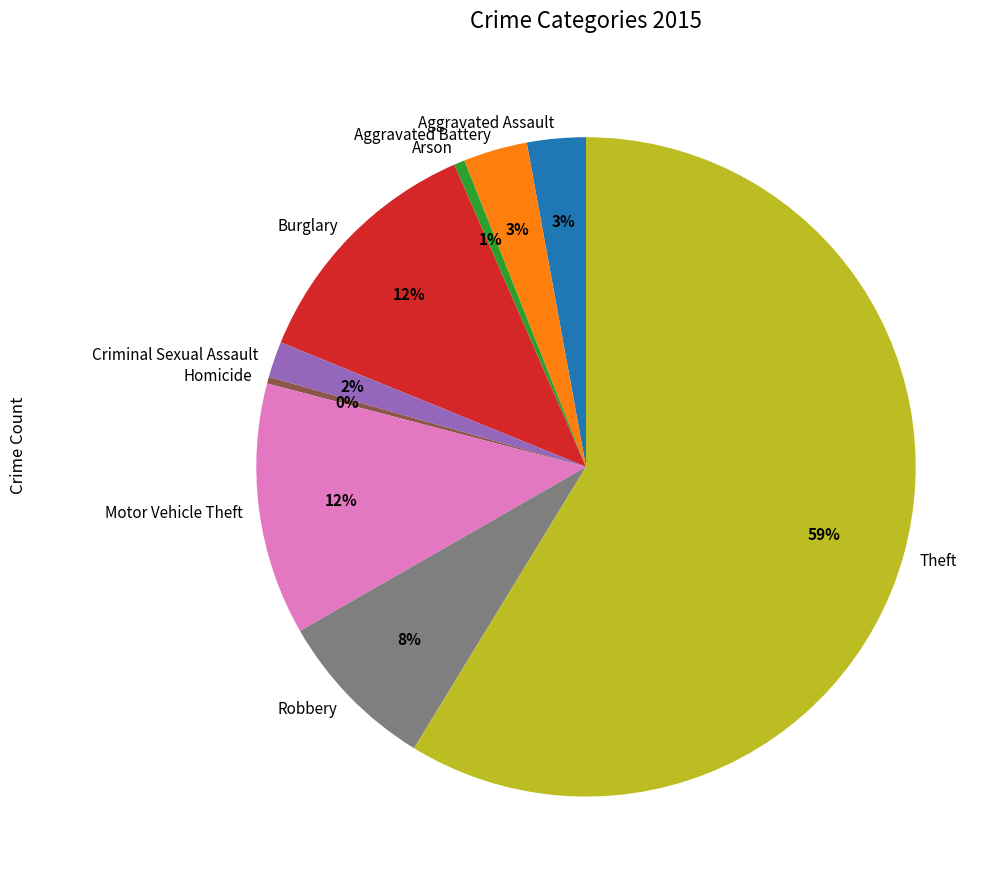

To the nearest percent, what is the difference between the Robbery and Criminal Sexual Assault slice percentages?

6%